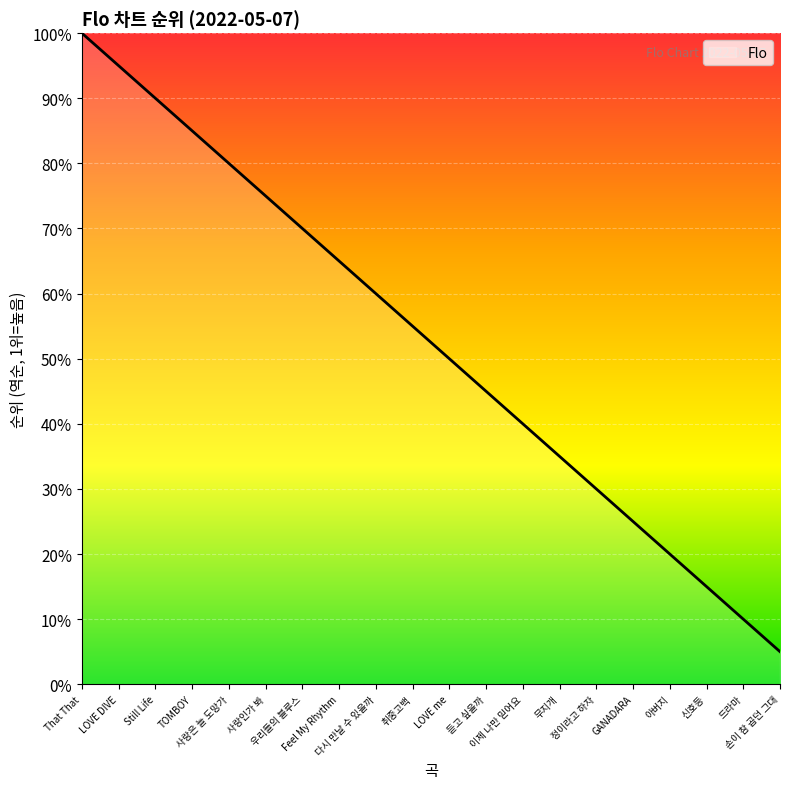

List the labels in order of value, largest first.

That That, LOVE DIVE, Still Life, TOMBOY, 사랑은 늘 도망가, 사랑인가 봐, 우리들의 블루스, Feel My Rhythm, 다시 만날 수 있을까, 취중고백, LOVE me, 듣고 싶을까, 이제 나만 믿어요, 무지개, 정이라고 하자, GANADARA, 아버지, 신호등, 드라마, 손이 참 곱던 그대